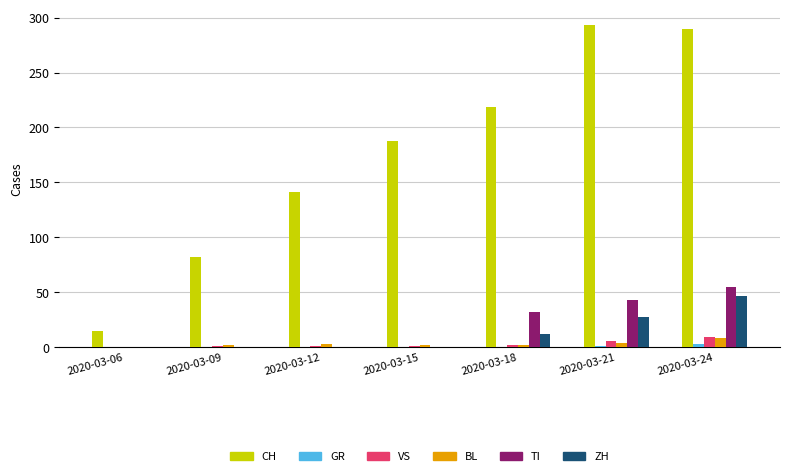

At which label is TI closest to 27?

2020-03-18